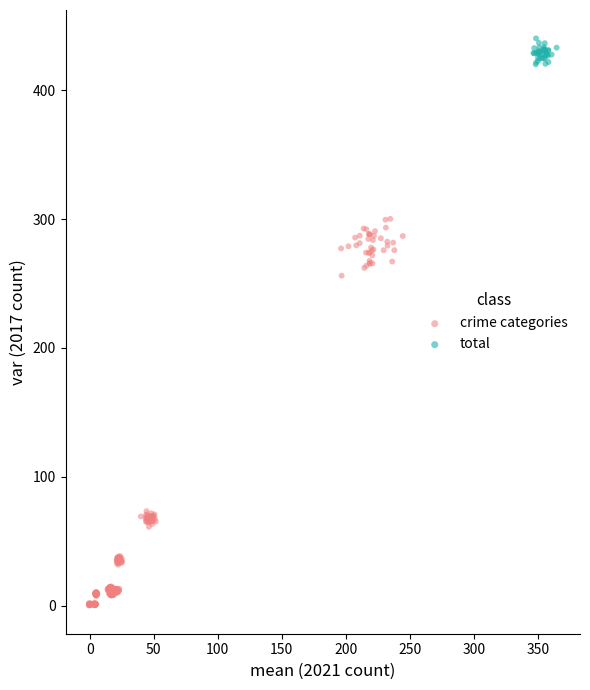

Which series contains the lowest Y value?

crime categories